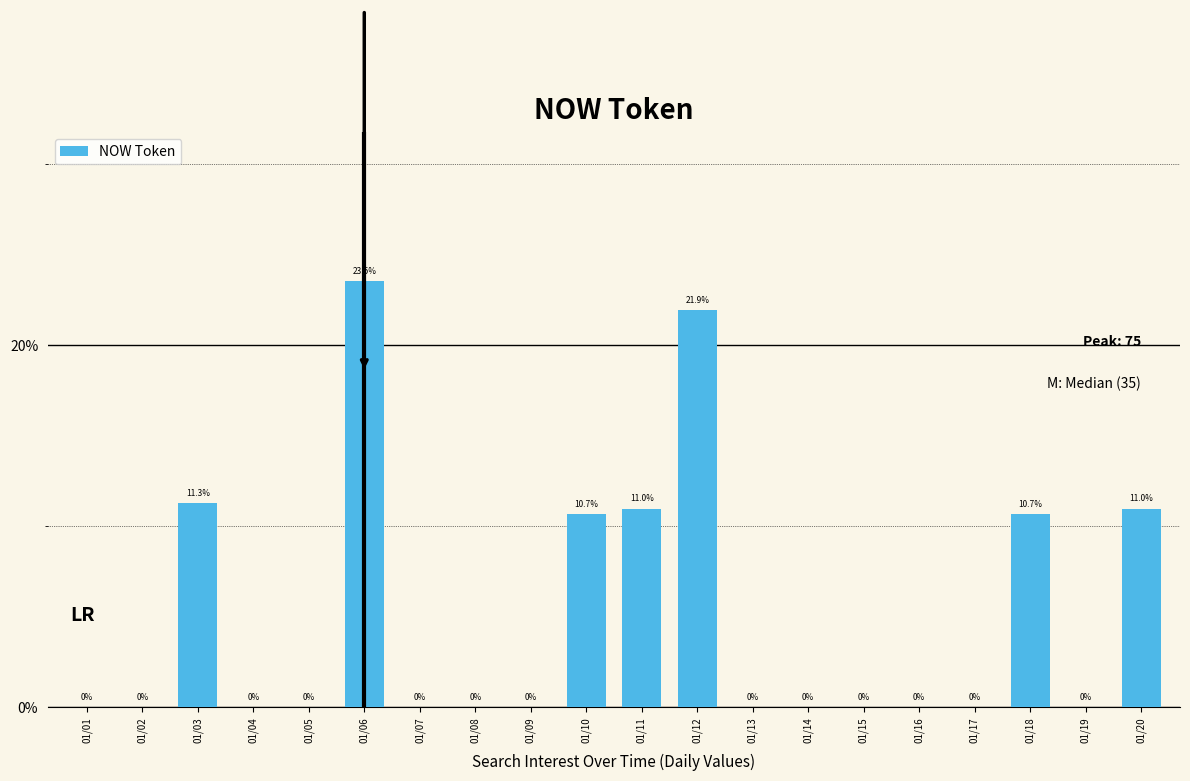

What is the sum of the values at 01/20 and 01/14?

11.0